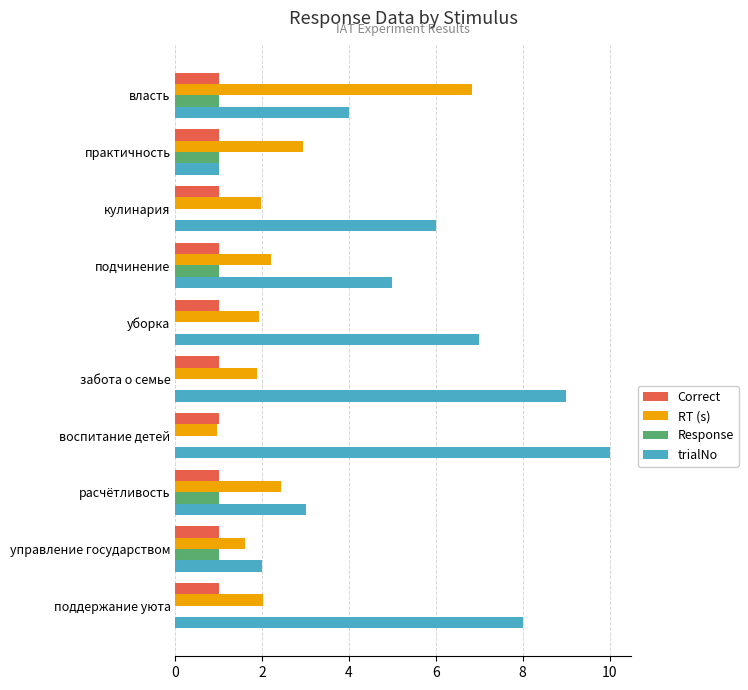

The value of RT (s) at расчётливость is 3.7. True or false?

False